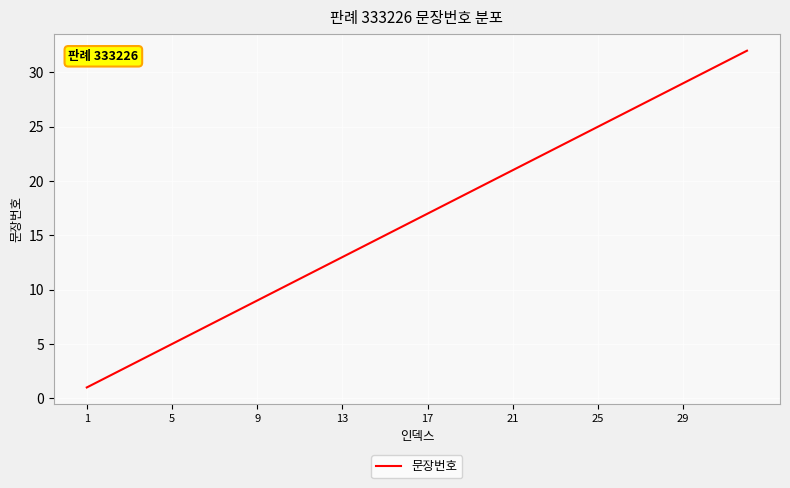

What is the difference between the maximum and minimum values?

31